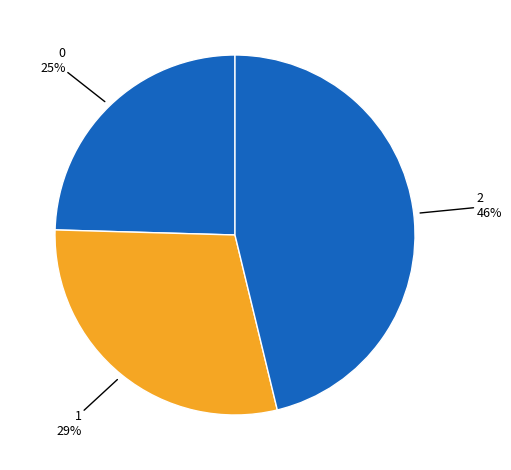

Is the sum of 2 and 0 greater than half?

Yes